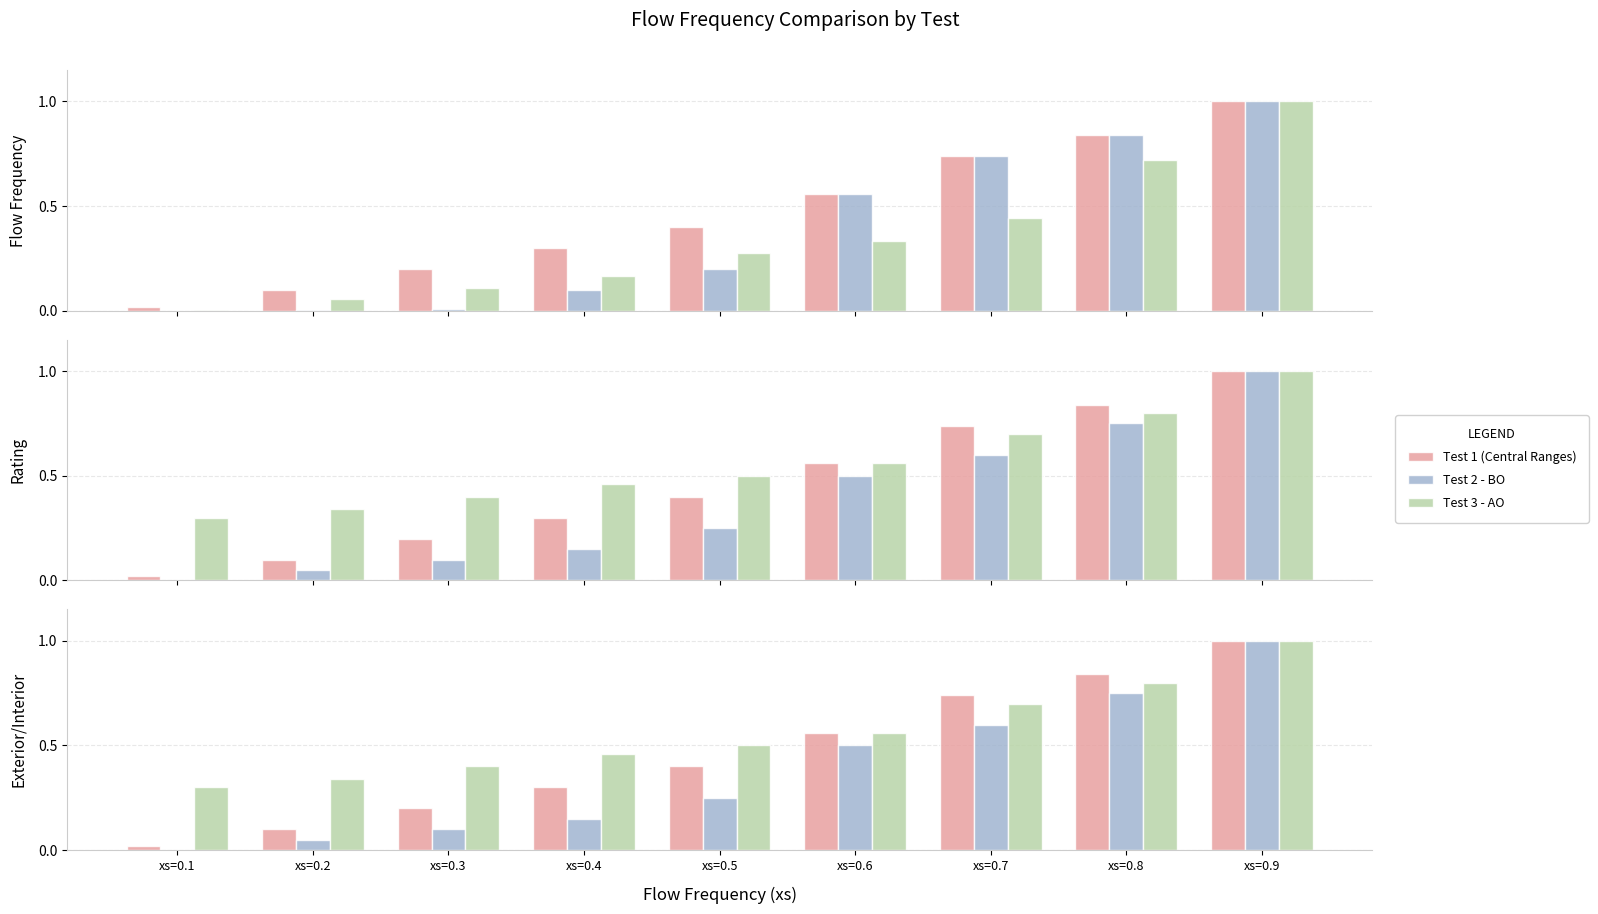

Reading left to right, extract all data points from this chart.

Test 1 (Central Ranges): 0.0	0.1	0.2	0.3	0.4	0.6	0.7	0.8	1.0
Test 2 - BO: 0.0	0.1	0.1	0.1	0.2	0.5	0.6	0.8	1.0
Test 3 - AO: 0.3	0.3	0.4	0.5	0.5	0.6	0.7	0.8	1.0